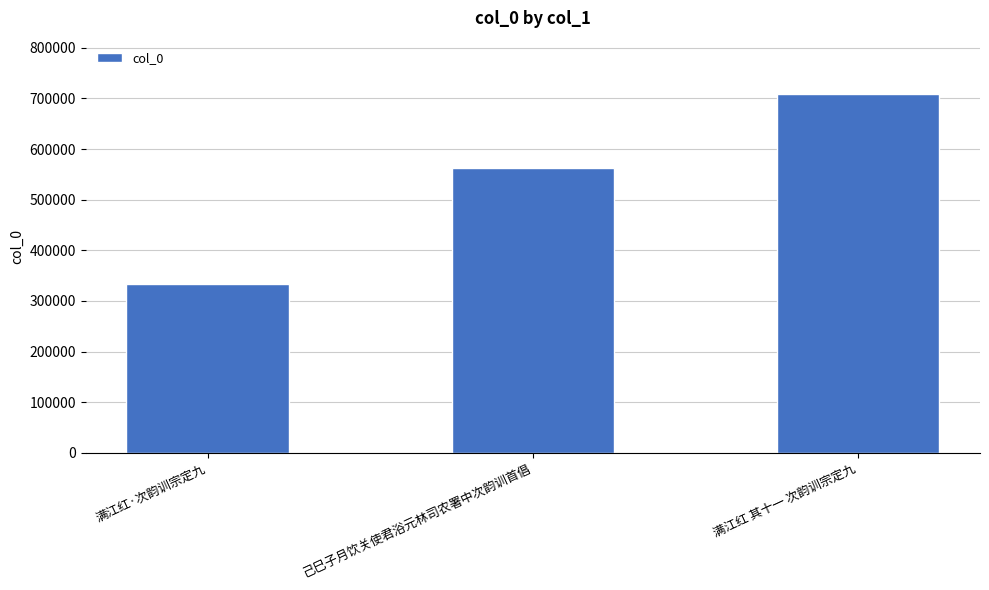

What is the value of the 3rd bar from the left?

707899